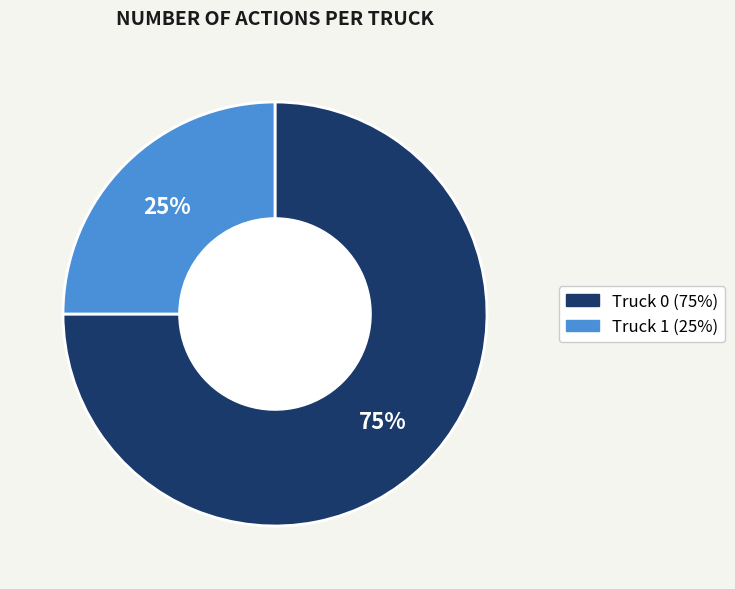

Approximately how many times larger is the value at Truck 1 compared to Truck 0?

0.3